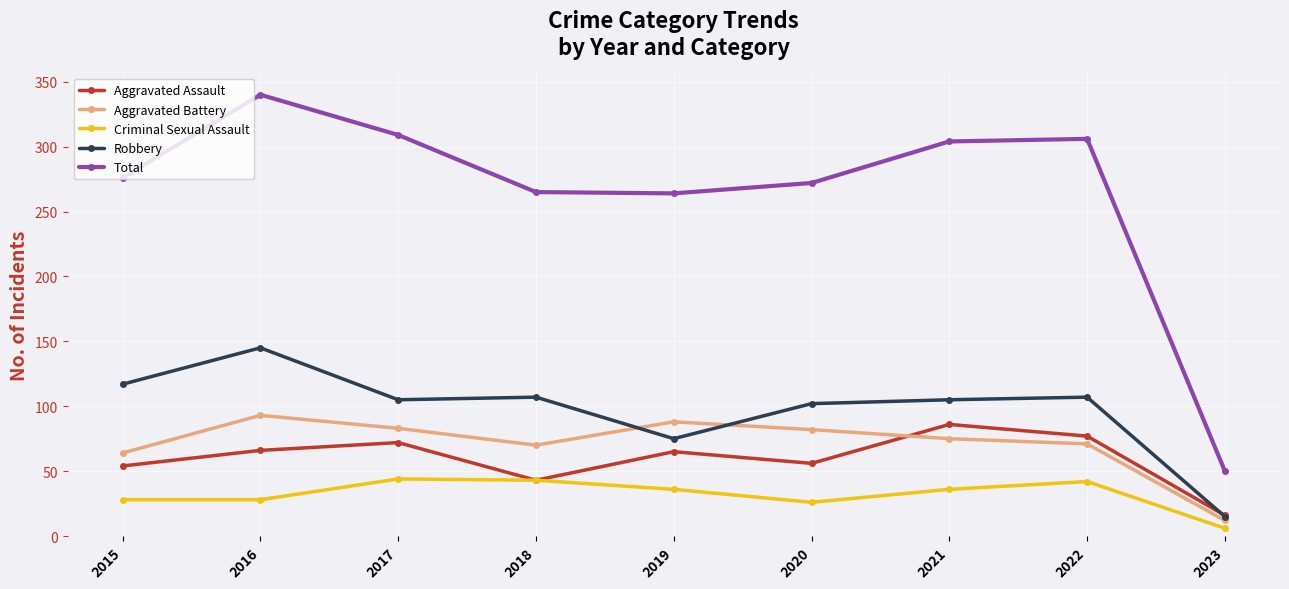

How many lines are shown in the chart?

5